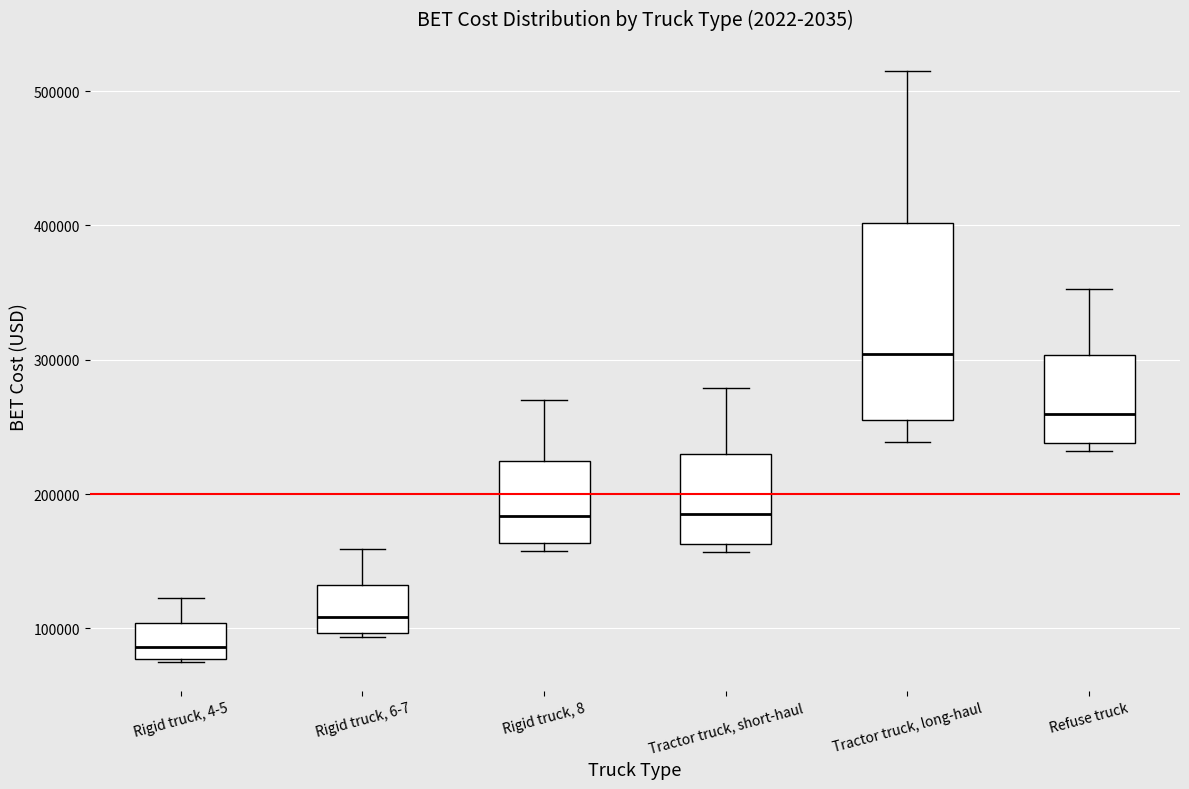

Where is the upper edge of the box for Tractor truck, short-haul on the y-axis? The values are not printed on the chart, so give them approximately, as read against the axis.

230000